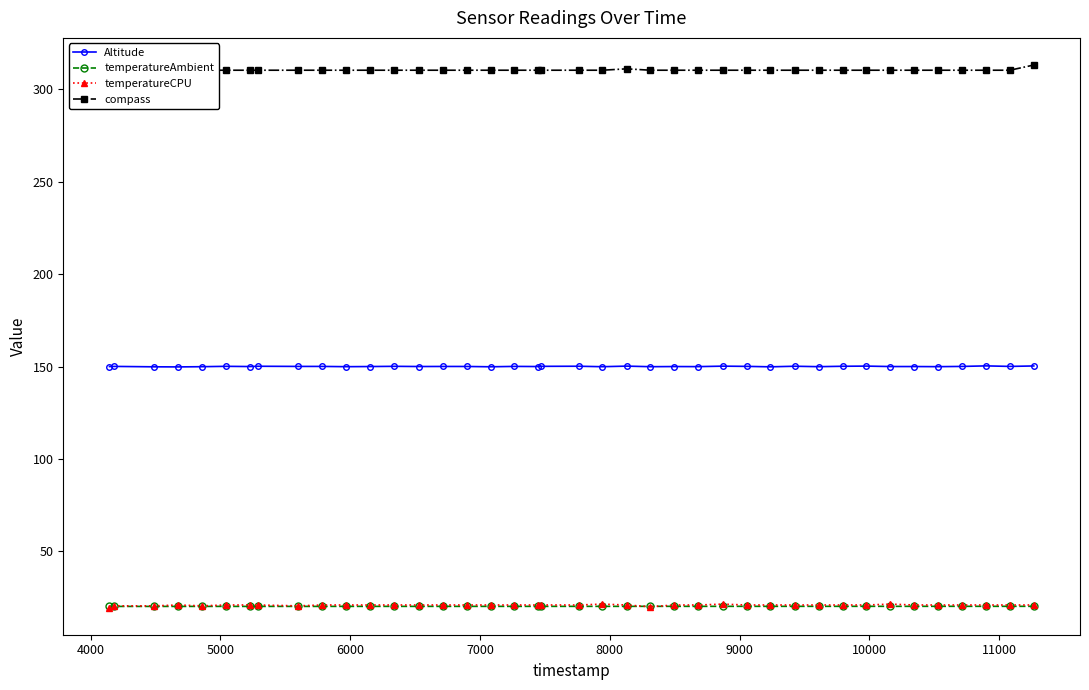

What is the value of the temperatureCPU point at the 3rd from the left?

20.6